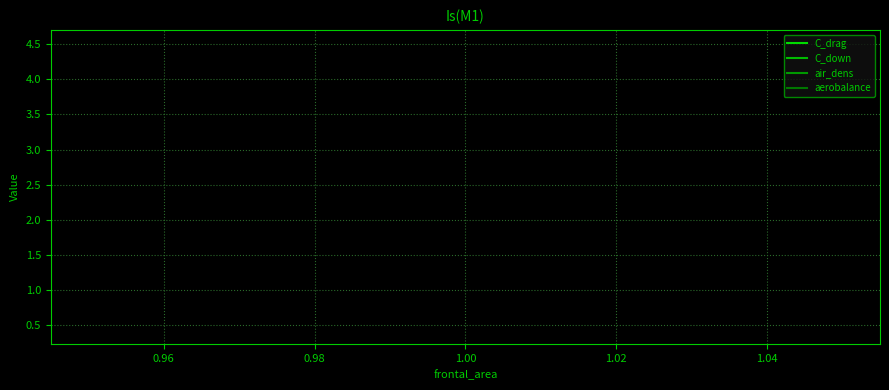

The value of C_down at 1.00 is 6.9. True or false?

False